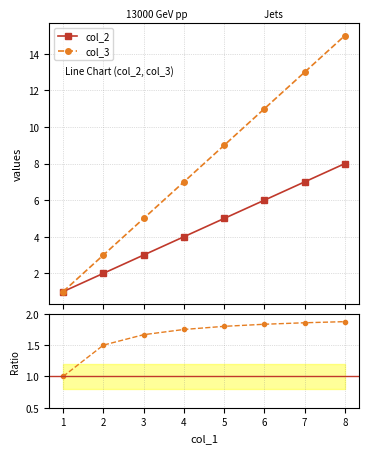

True or false: col_3 / col_2 and col_3 intersect in this chart.

False